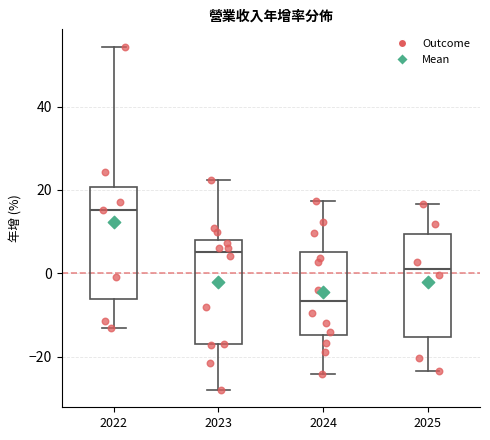

Reading left to right, read every box against the y-axis: the position of its median line, the range the box covers, and the ends of its whiskers. The values are not printed on the chart, so give them approximately, as read against the axis.

2022: median 16, box -6 to 20, whiskers -12 to 54
2023: median 6, box -18 to 8, whiskers -28 to 22
2024: median -6, box -14 to 6, whiskers -24 to 18
2025: median 2, box -16 to 10, whiskers -24 to 16